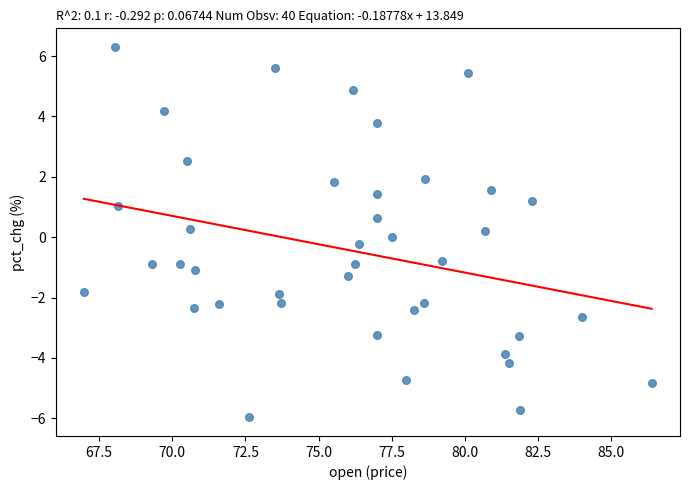

What is the range of X values (max minus min)?

19.4